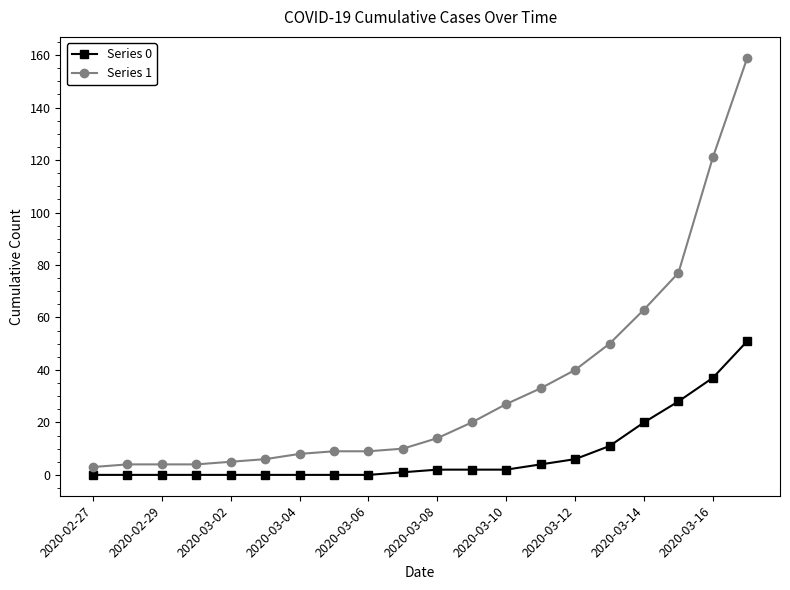

What is the sum of all Series 1 values?

666